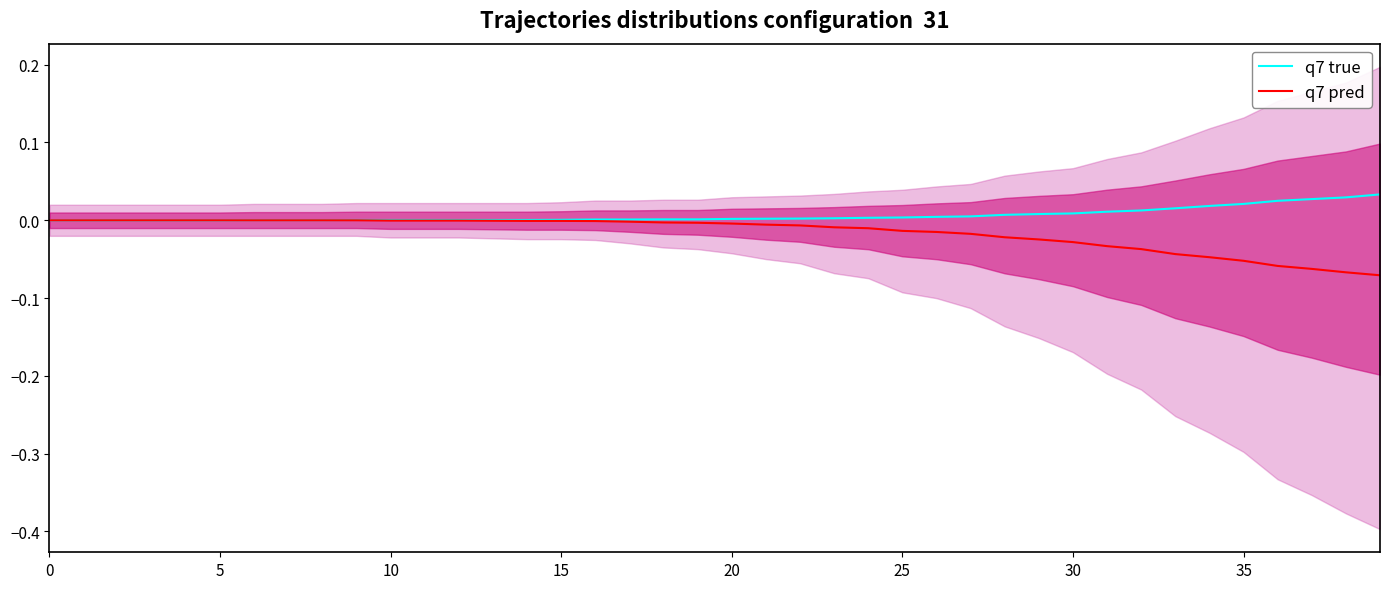

At which label does q7 true reach its peak?

39